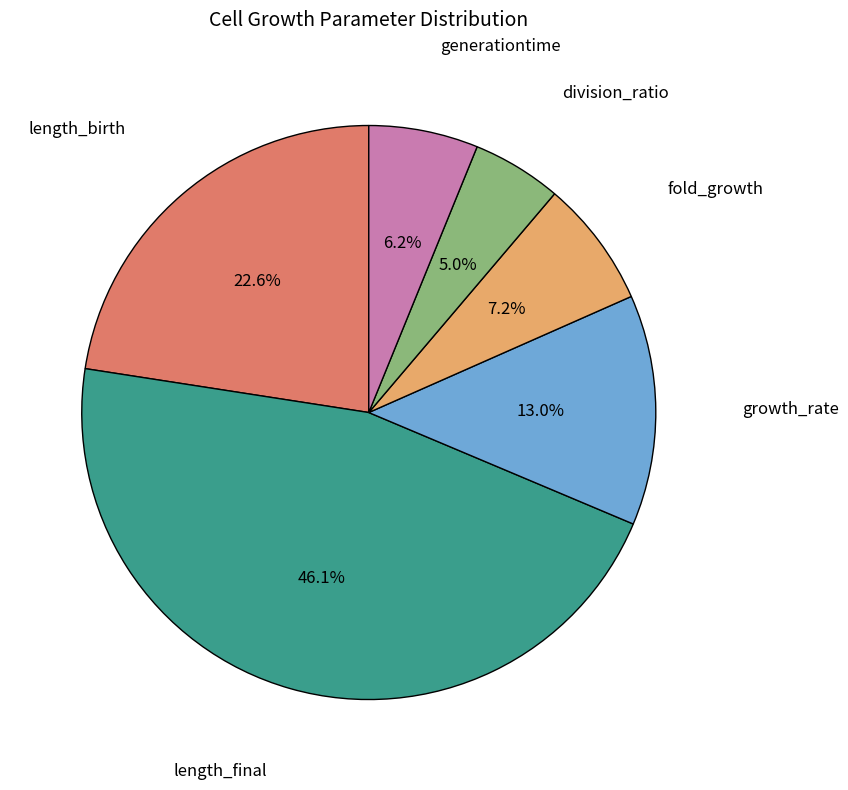

How many segments does this pie chart have?

6